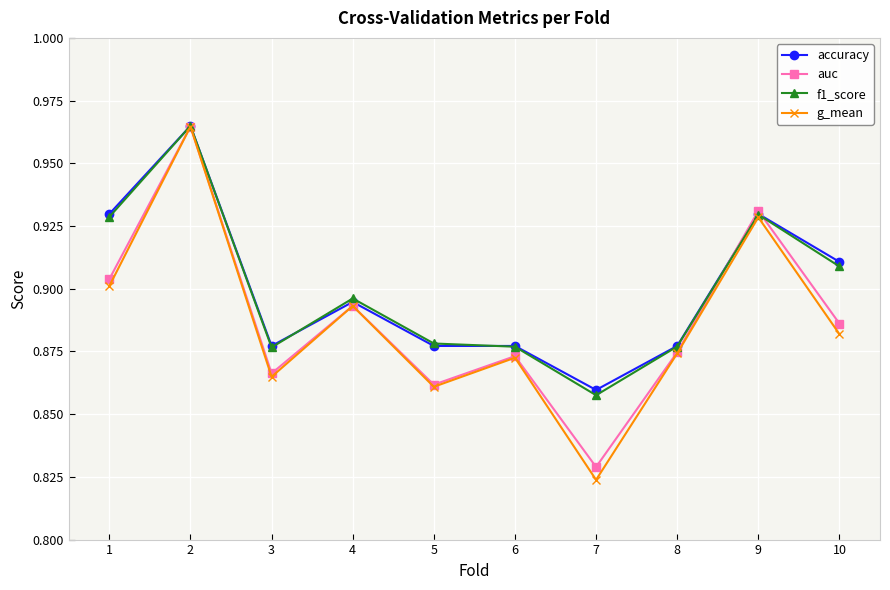

Which category has the highest value across all series?

2